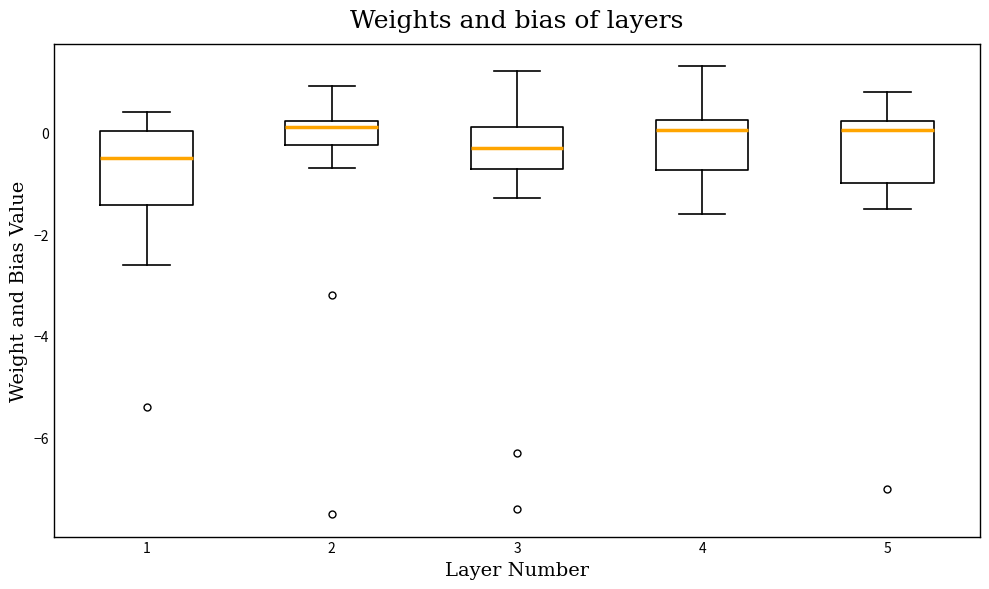

Reading left to right, transcribe this box plot: for each box, give where its median line is, the range the box spans, and where its two whiskers end, as read against the y-axis. The values are not printed on the chart, so give them approximately, as read against the axis.

1: median -0.4, box -1.4 to 0.0, whiskers -2.6 to 0.4
2: median 0.2 (just below the box's upper edge), box -0.2 to 0.2, whiskers -0.6 to 1.0
3: median -0.2, box -0.8 to 0.2, whiskers -1.2 to 1.2
4: median 0.0, box -0.8 to 0.2, whiskers -1.6 to 1.4
5: median 0.0, box -1.0 to 0.2, whiskers -1.4 to 0.8